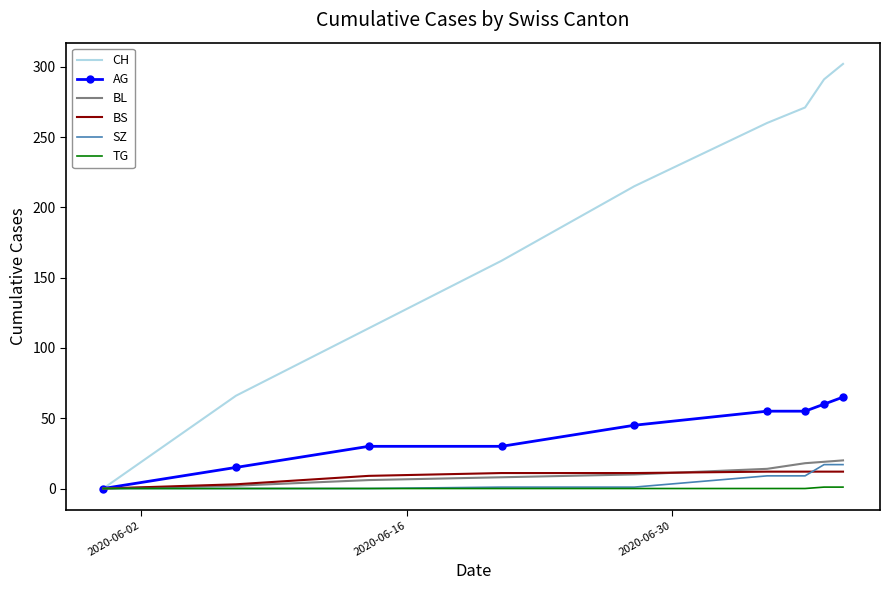

What is the maximum value shown in the chart?

302